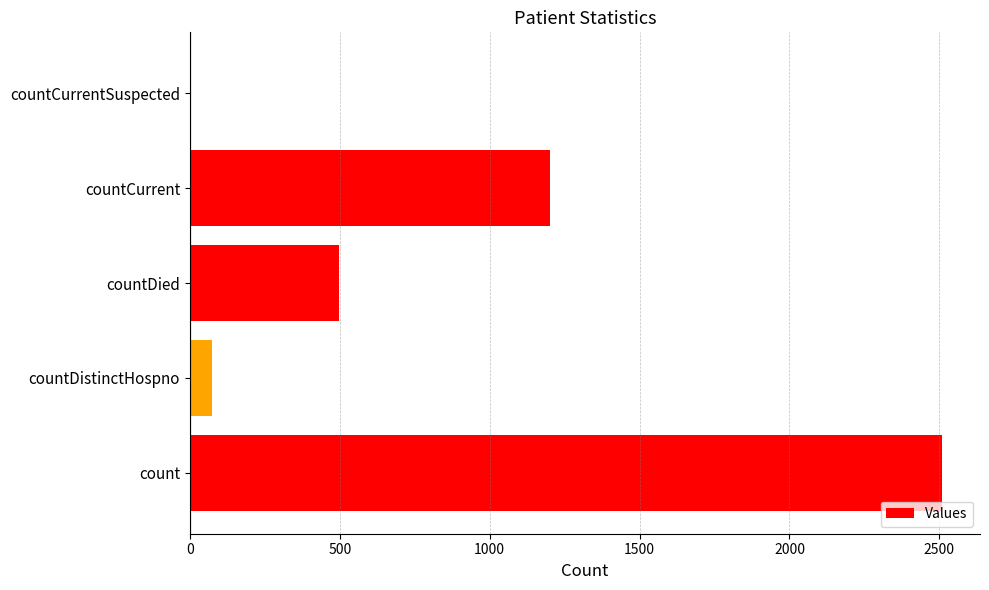

How many series are shown in this chart?

1